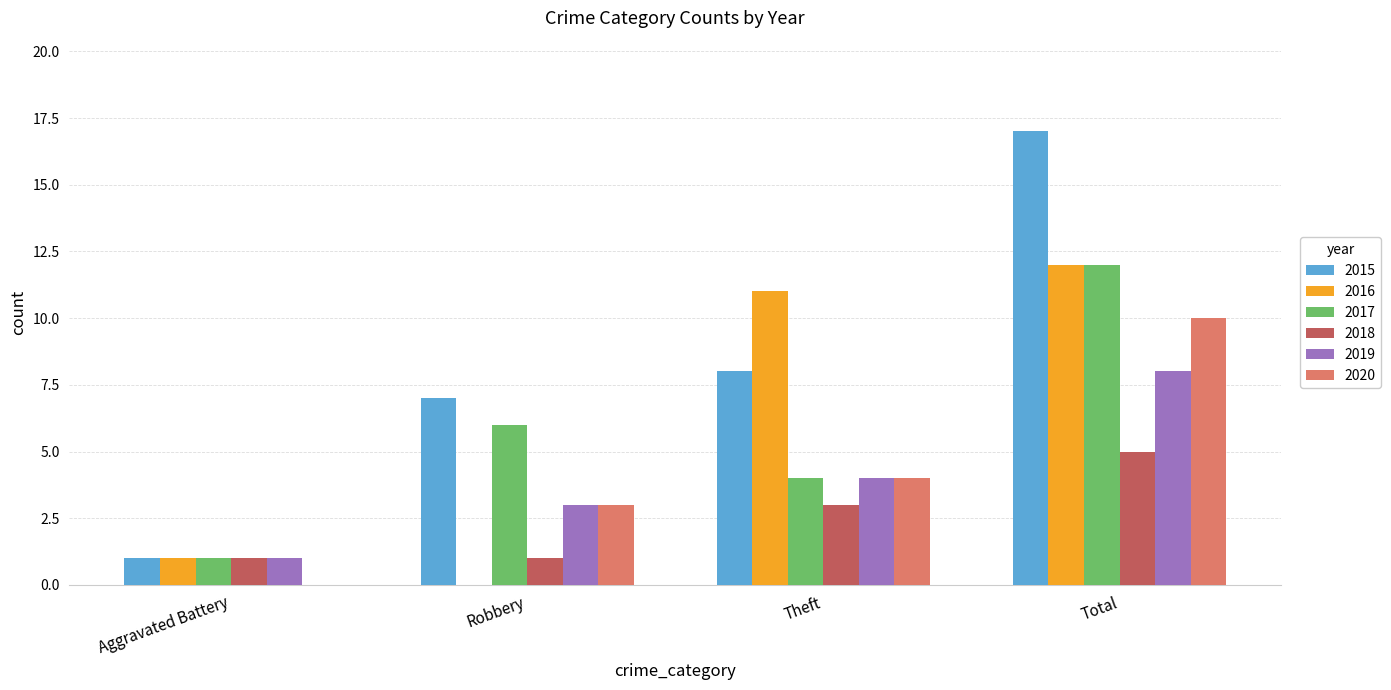

The value of 2018 at Theft is 3. True or false?

True